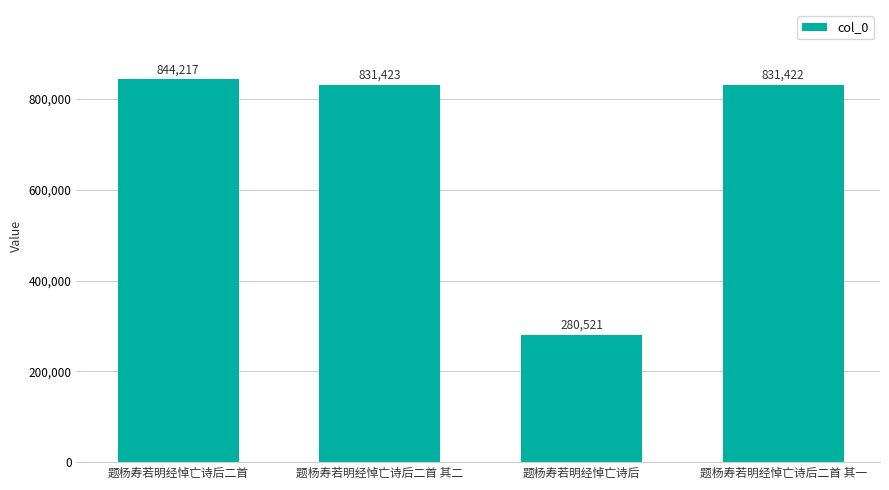

Reading left to right, what are all the values shown in this chart?

题杨寿若明经悼亡诗后二首=844217	题杨寿若明经悼亡诗后二首 其二=831423	题杨寿若明经悼亡诗后=280521	题杨寿若明经悼亡诗后二首 其一=831422